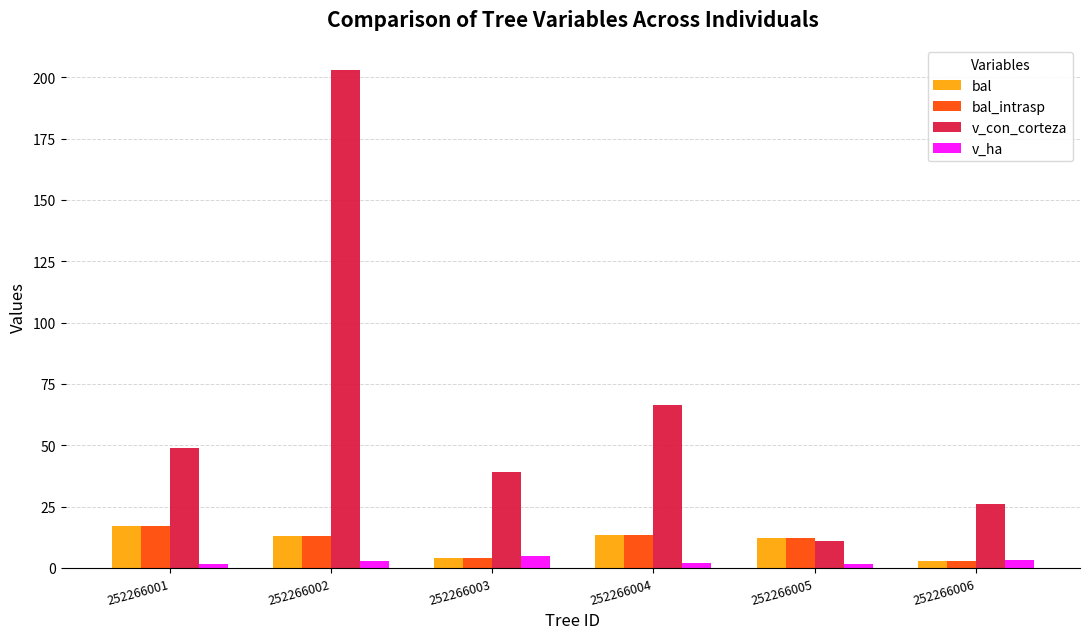

Which series has the widest spread of values?

v_con_corteza